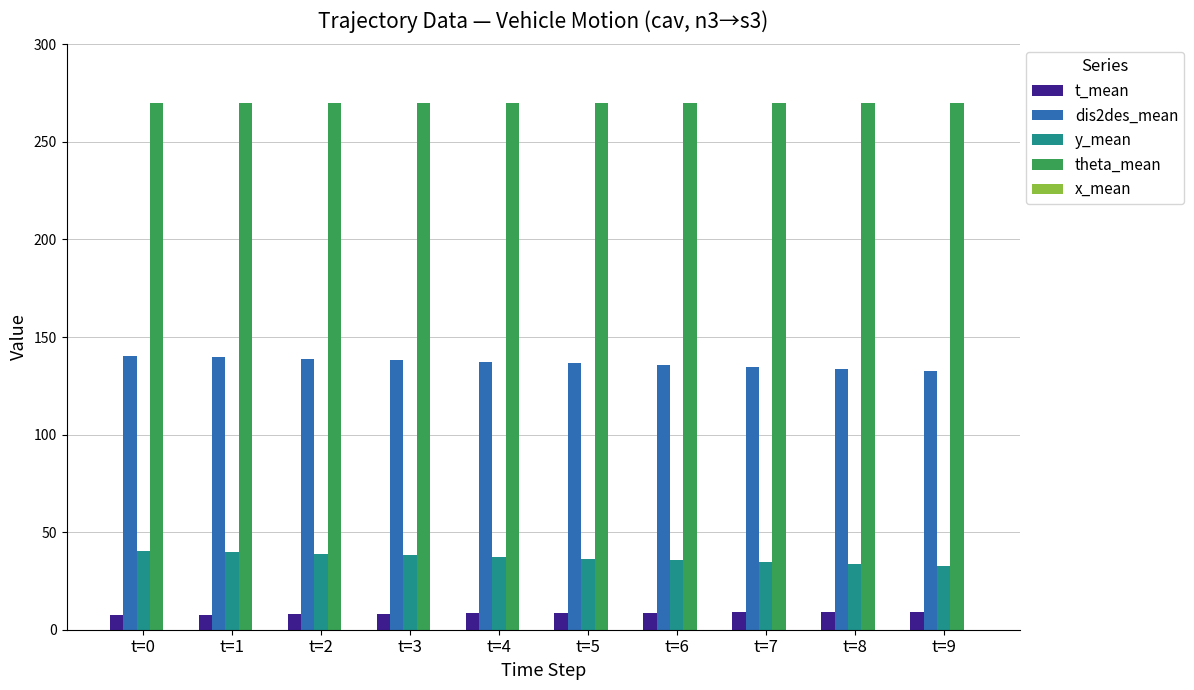

What is the sum of all t_mean values?

84.2